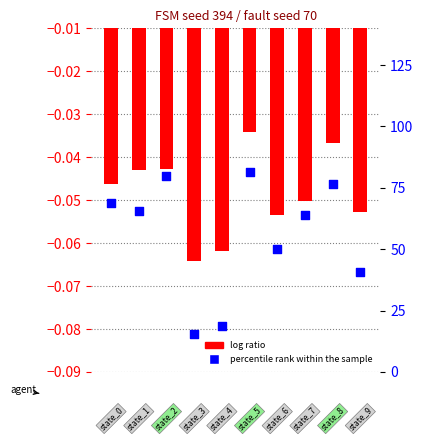

At which category is the sum across all series the highest?

5